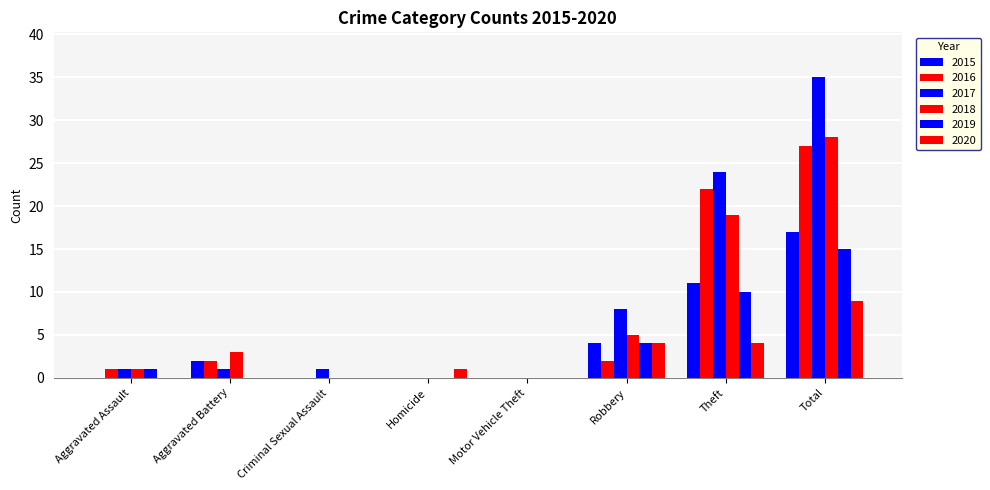

Between Homicide and Total, which series saw the biggest shift?

2017